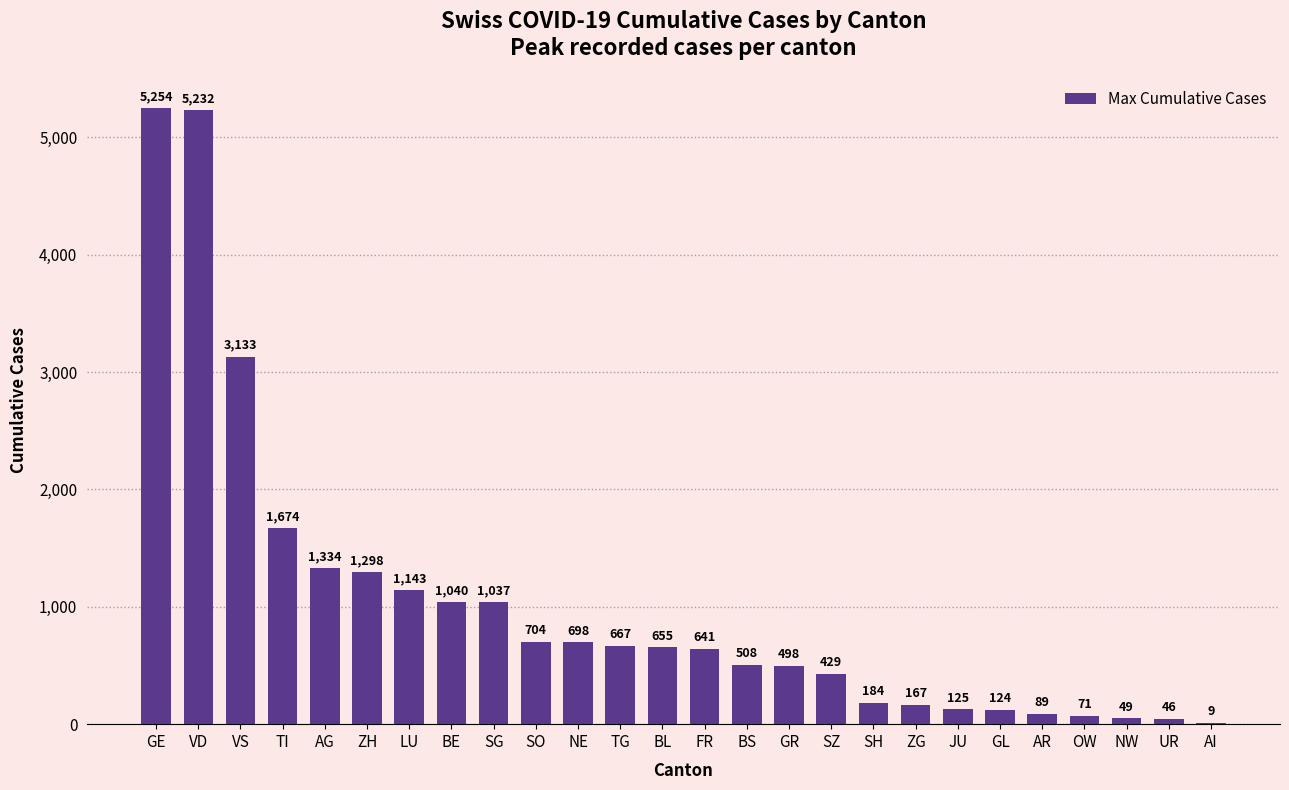

Where does the data first go above 655?

GE